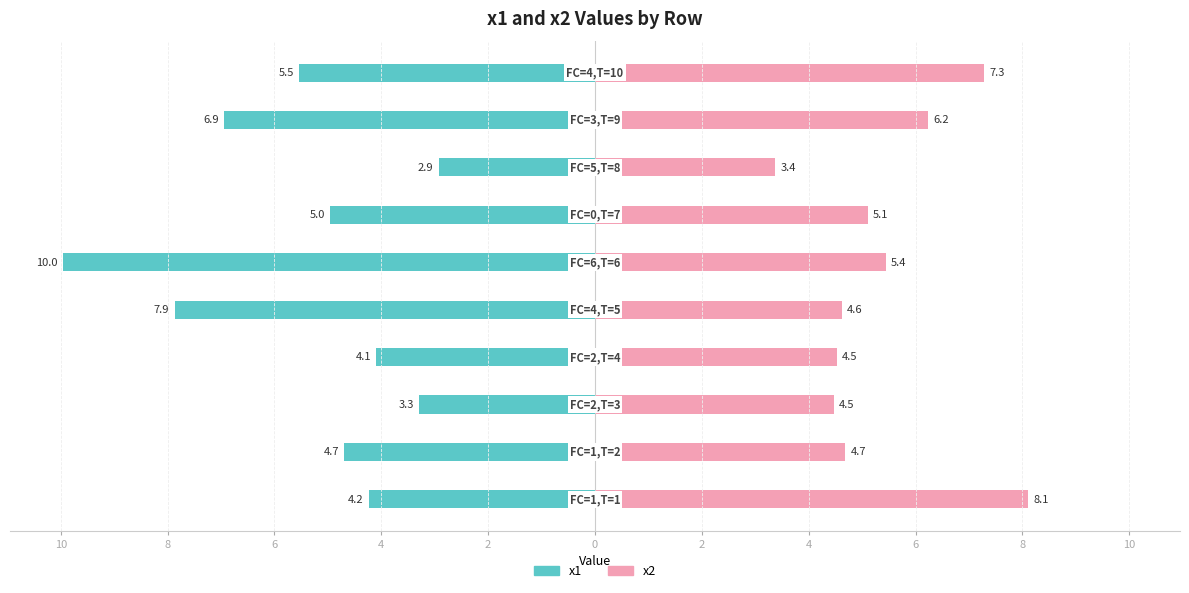

Is it true that x2 equals 9.6 at 8?

False